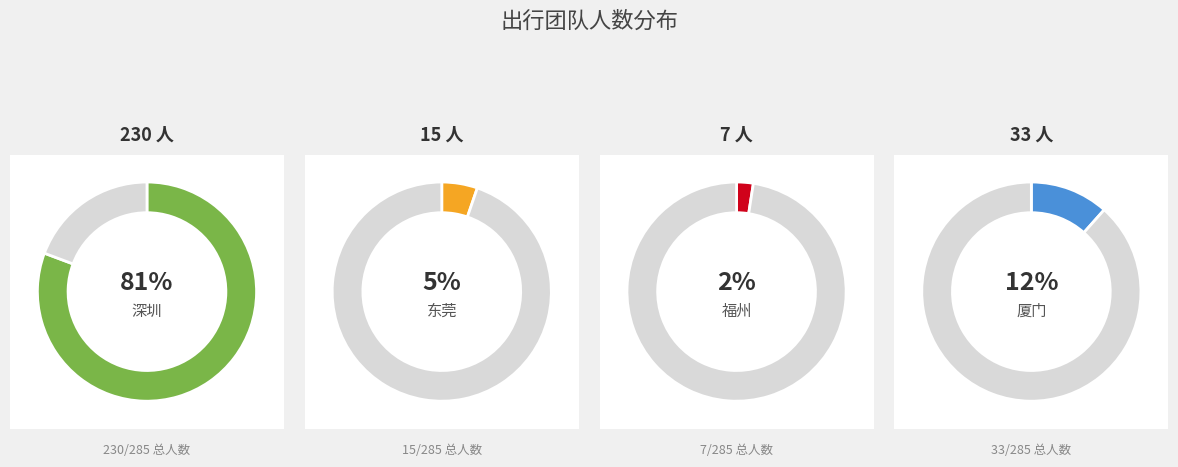

How many slices are in this pie chart?

4